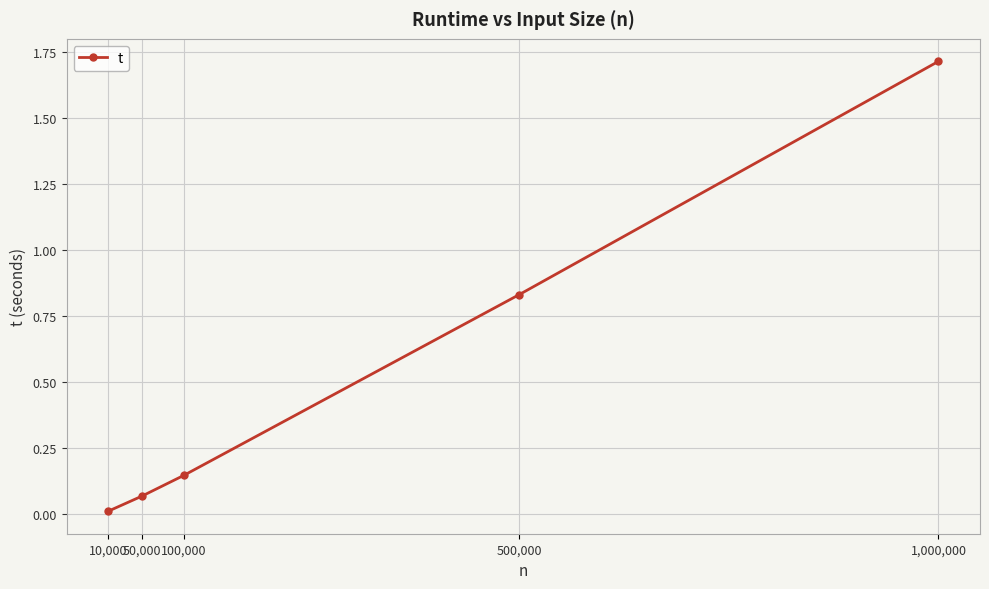

What is the difference between the maximum and second lowest values?

1.6